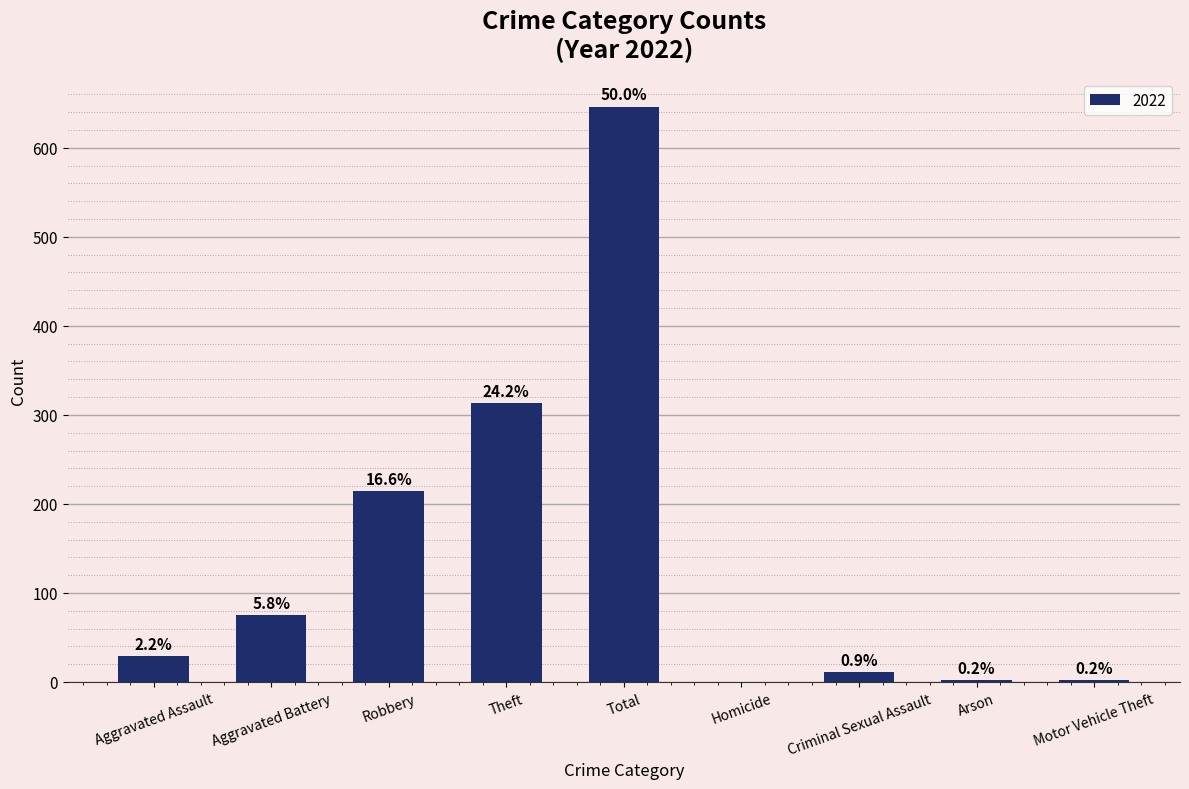

Are the bars grouped side by side (vs. stacked)?

No